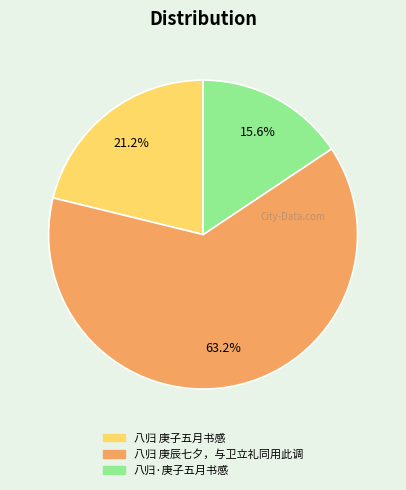

To the nearest percent, what is the difference between the 八归·庚子五月书感 and 八归 庚辰七夕，与卫立礼同用此调 slice percentages?

48%